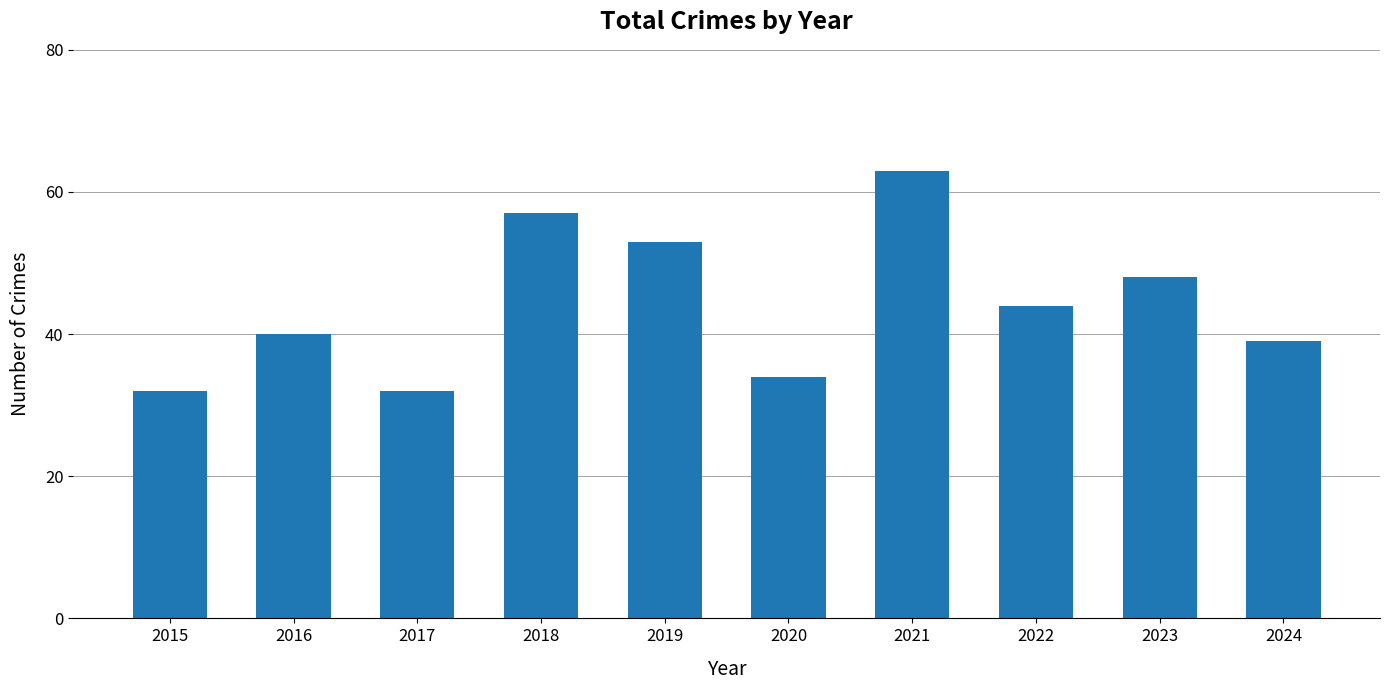

Reading right to left, transcribe all the data shown in this chart.

2024=39	2023=48	2022=44	2021=63	2020=34	2019=53	2018=57	2017=32	2016=40	2015=32